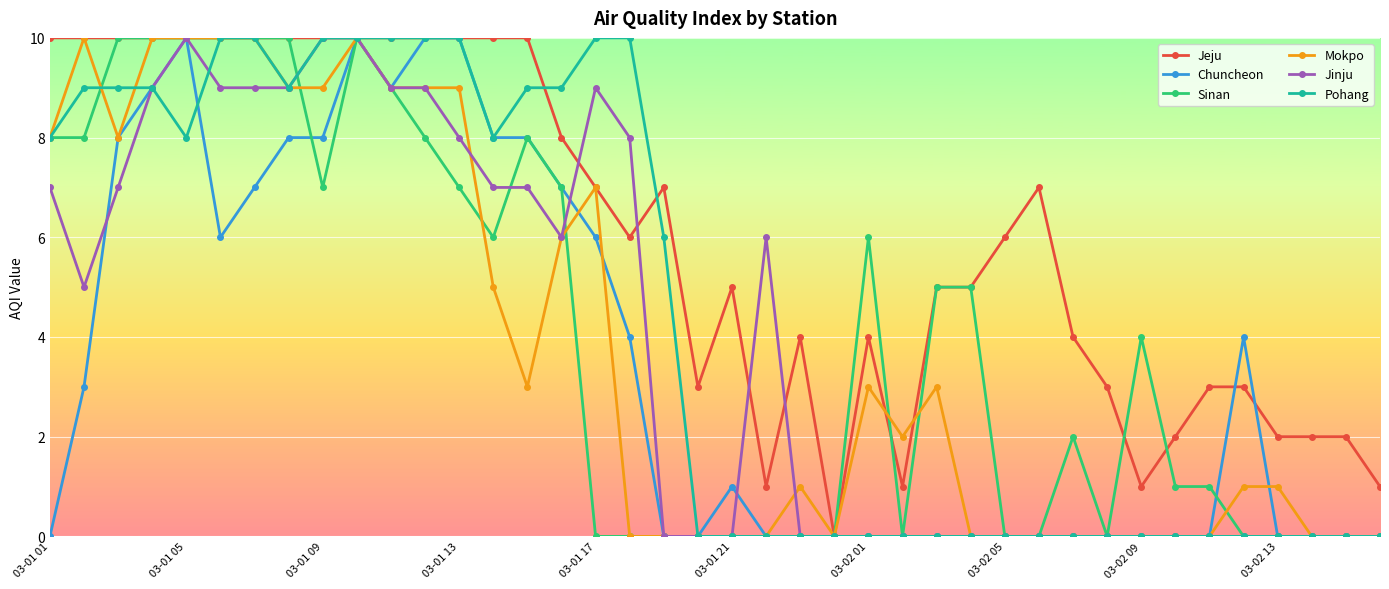

Does the chart have visible grid lines?

Yes